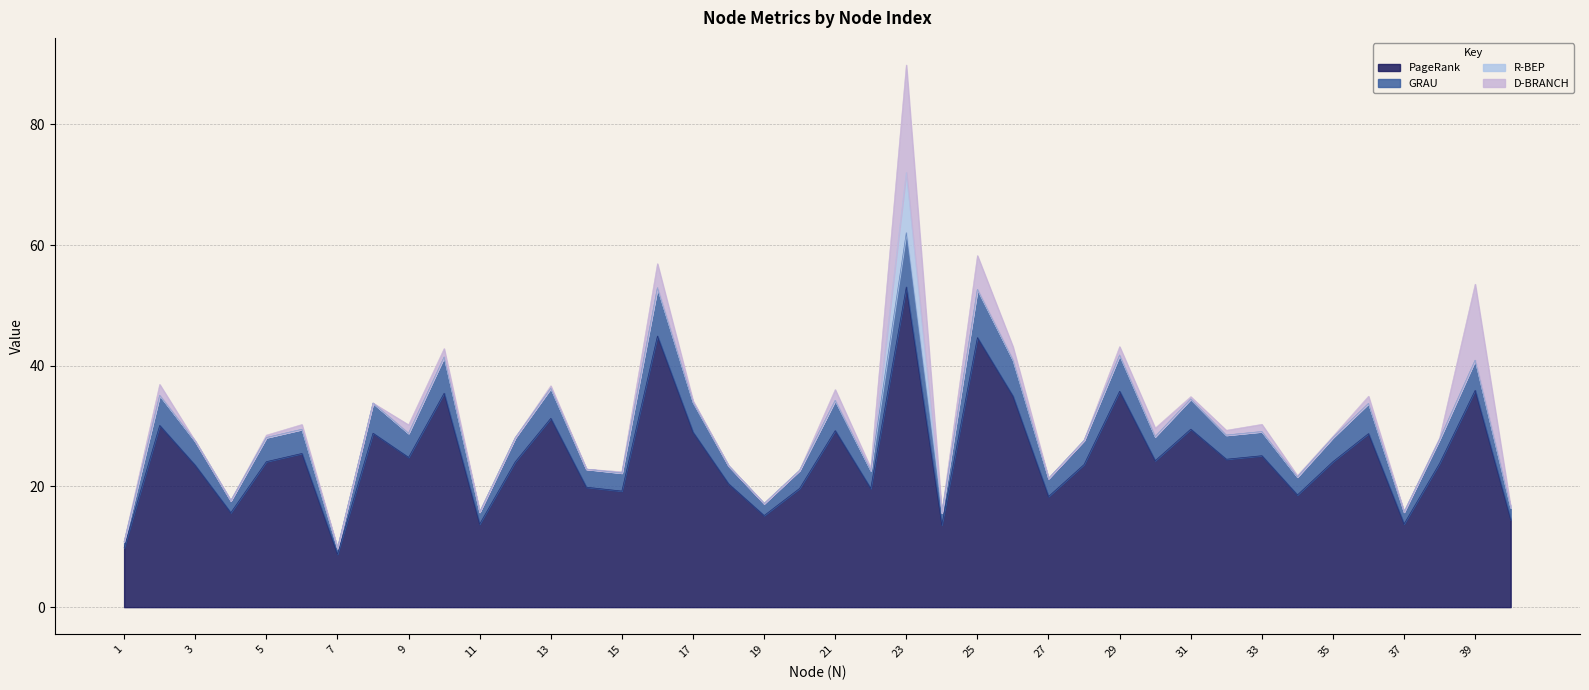

Is the value of GRAU at 28 greater than the value of PageRank at 13?

No